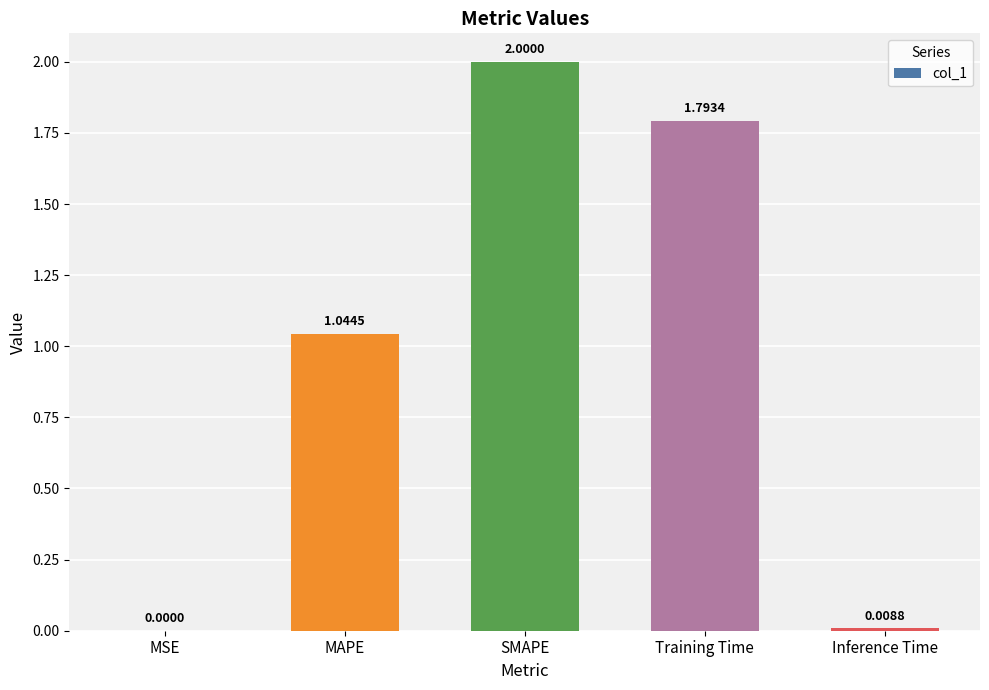

What is the difference between the values at Inference Time and SMAPE?

2.0